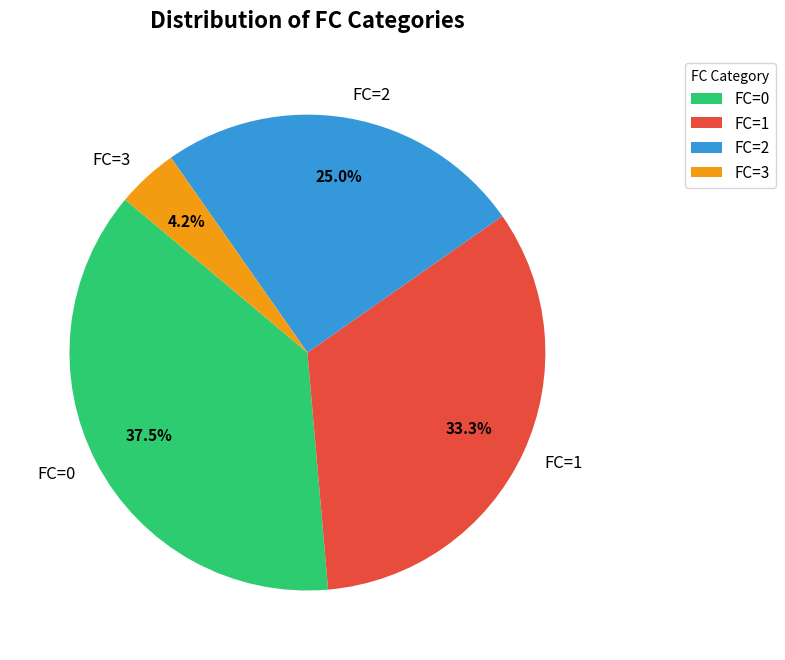

What is the smallest slice in the pie chart?

FC=3